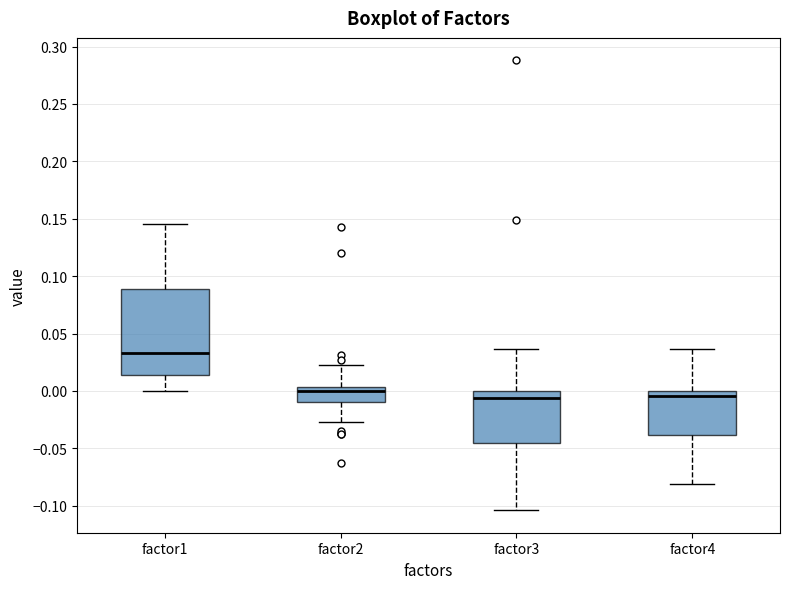

Where is the upper edge of the box for factor1 on the y-axis? The values are not printed on the chart, so give them approximately, as read against the axis.

0.090